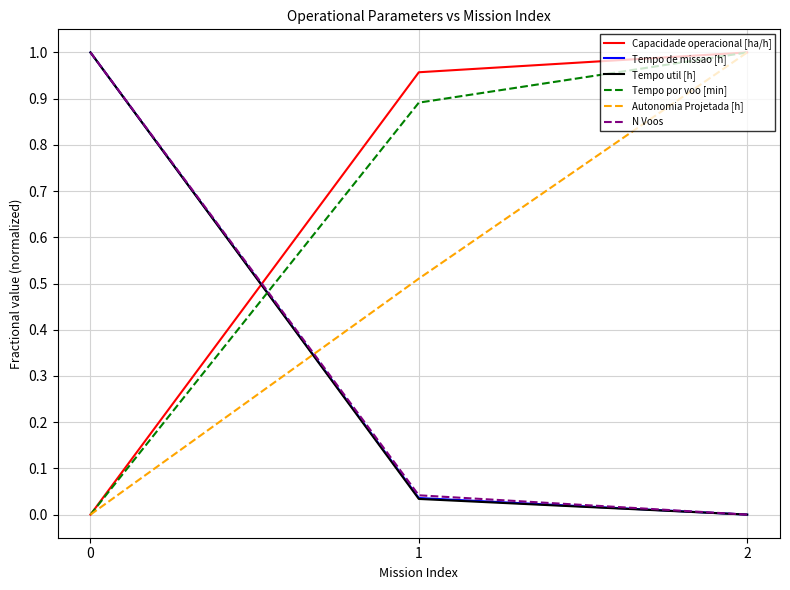

Which series changed the most between 1 and 2?

Autonomia Projetada [h]